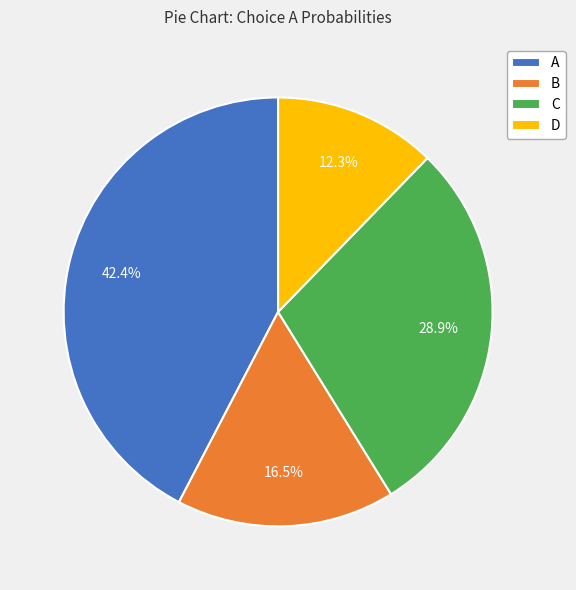

Does D account for over 50% of the chart?

No